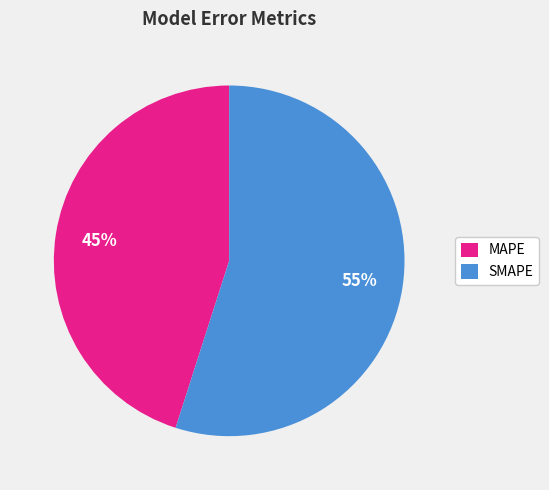

What is the smallest slice in the pie chart?

MAPE